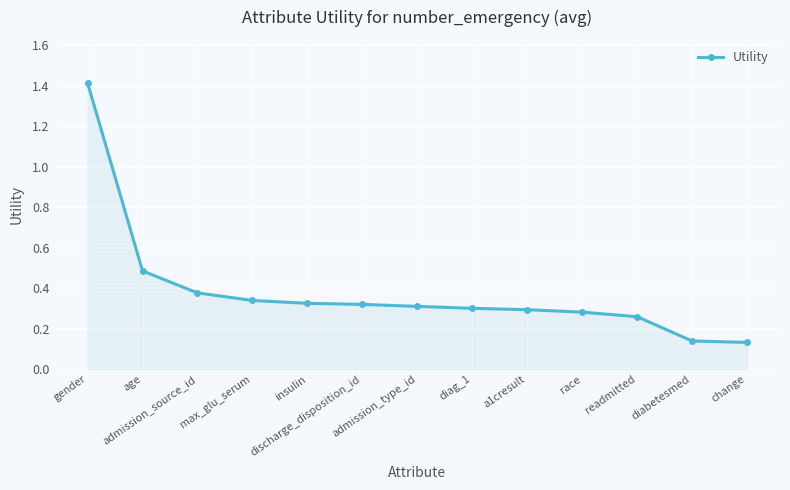

What is the label of the 2nd point from the left?

age